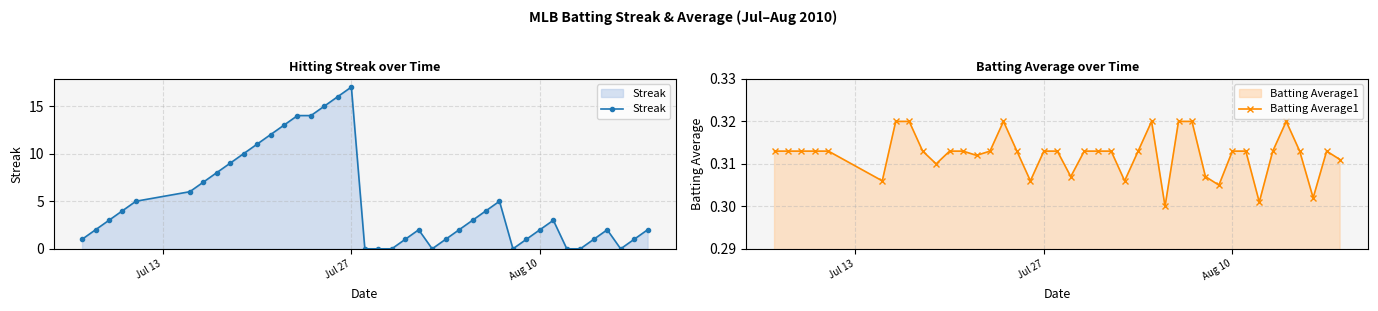

How many interior local peaks does the Batting Average1 series have?

4